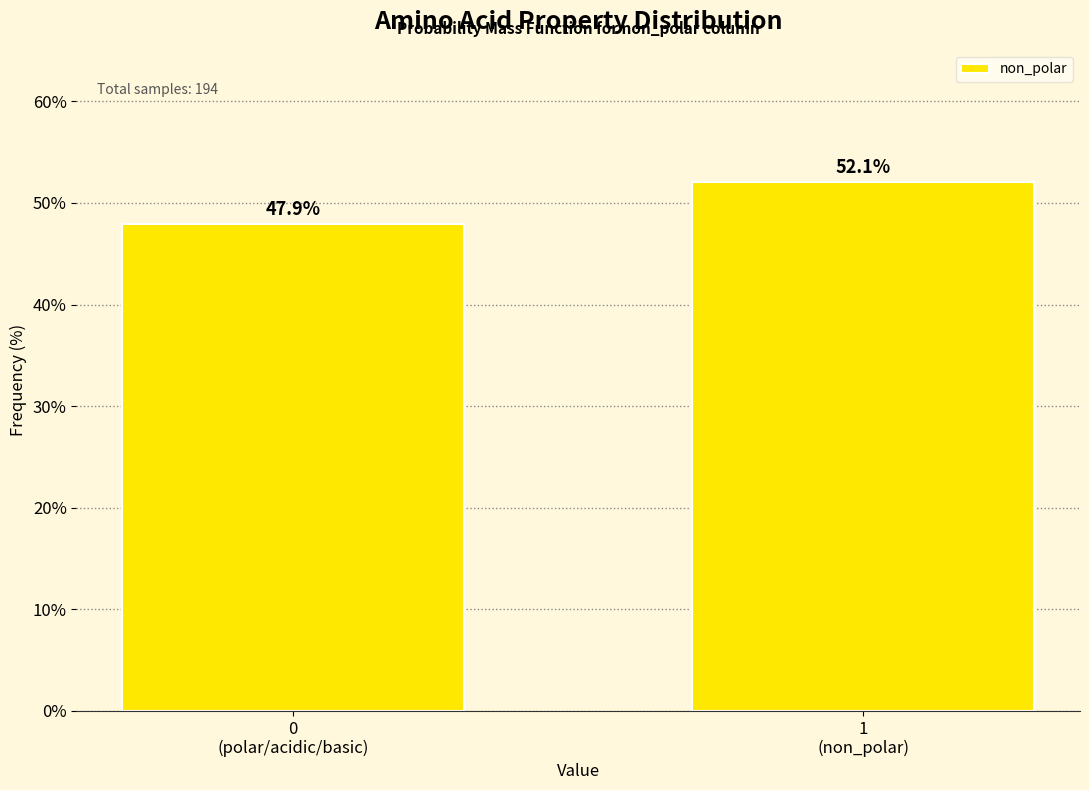

Reading right to left, what are all the values shown in this chart?

52.1	47.9